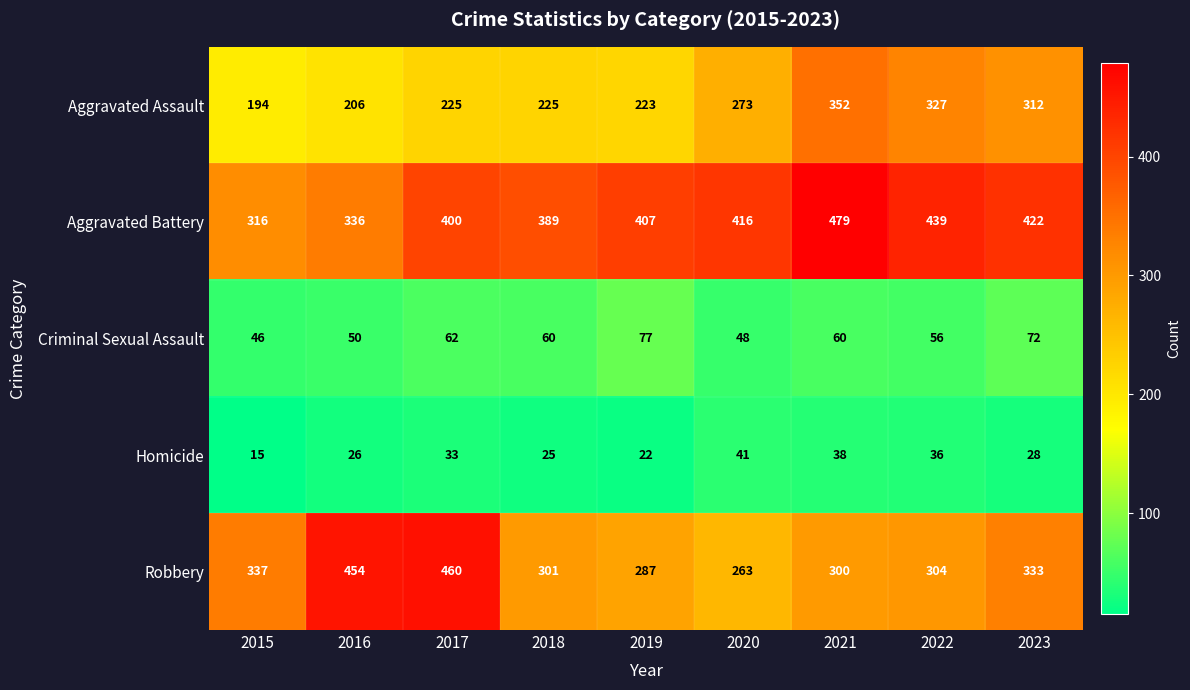

What is the total value across all series at 2019?

1016